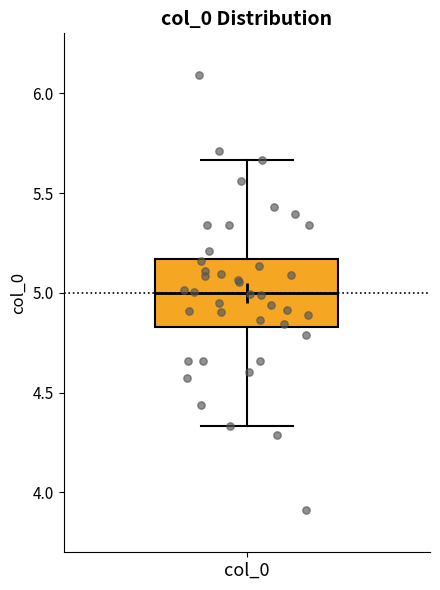

Where is the lower edge of the box for col_0 on the y-axis? The values are not printed on the chart, so give them approximately, as read against the axis.

4.85